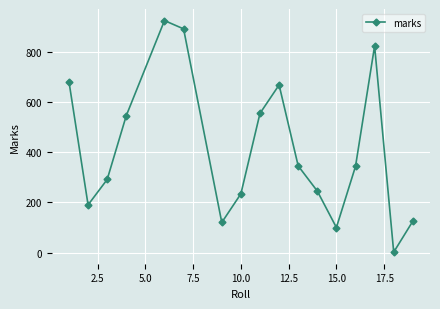

What is the maximum value shown in the chart?

923